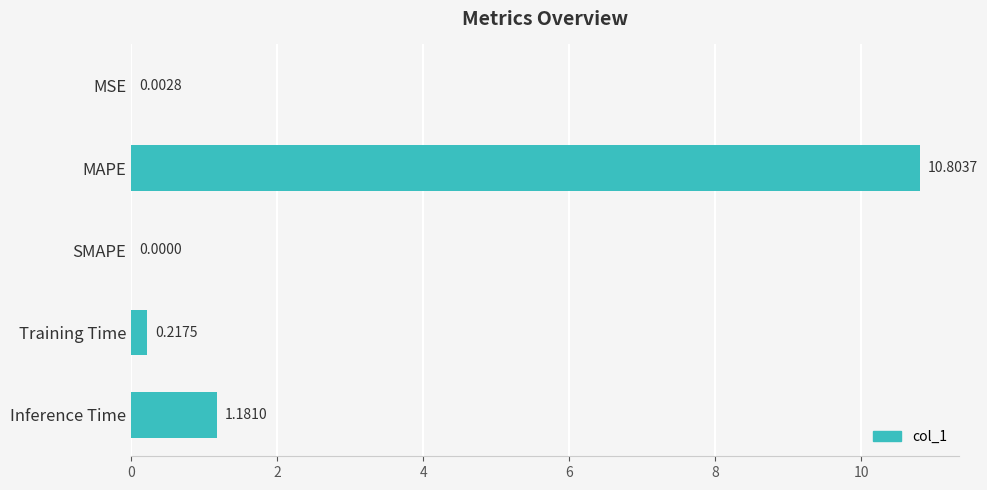

Which category has the highest value across all series?

MAPE